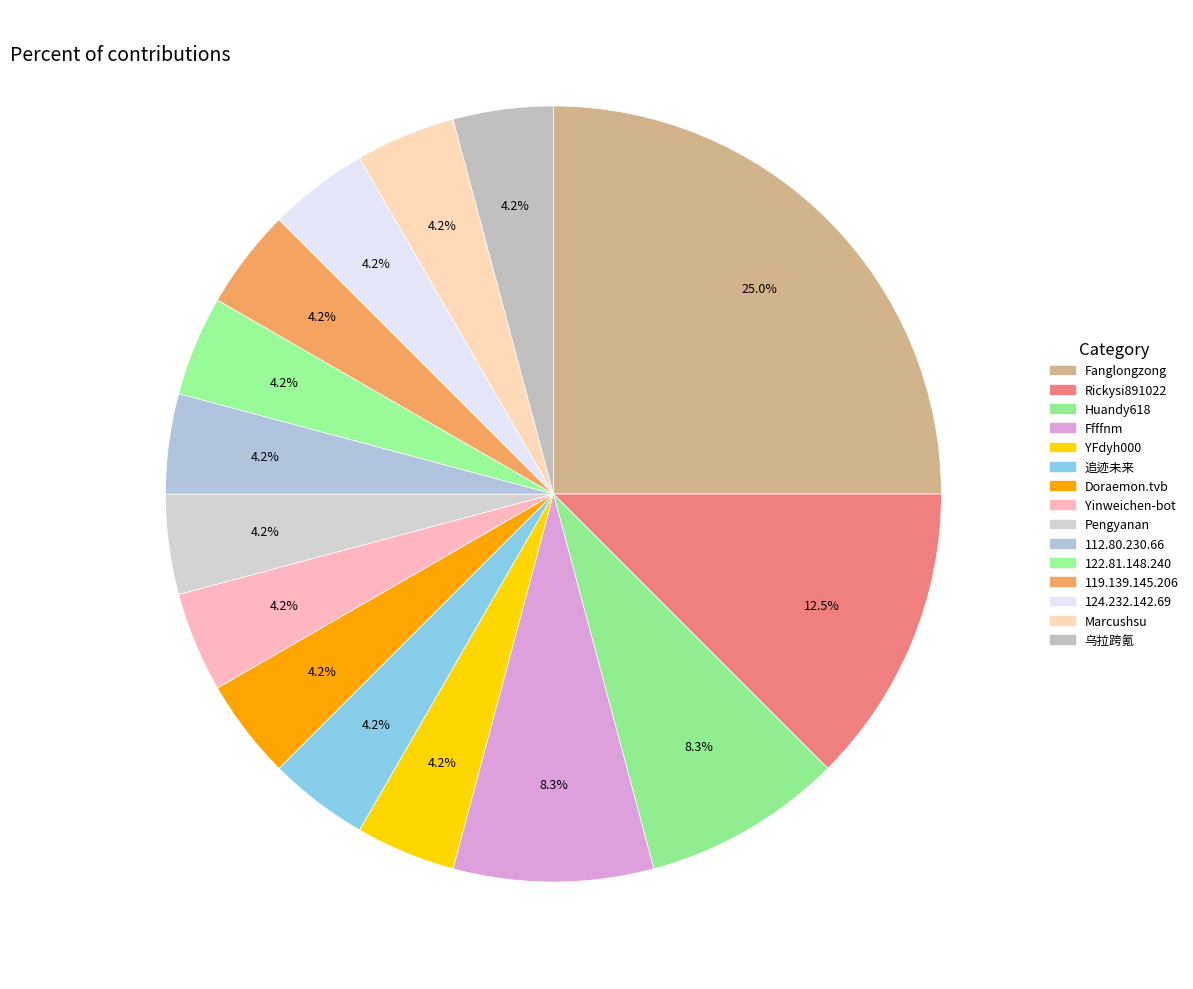

The 112.80.230.66 slice represents 4% of the pie. True or false?

True